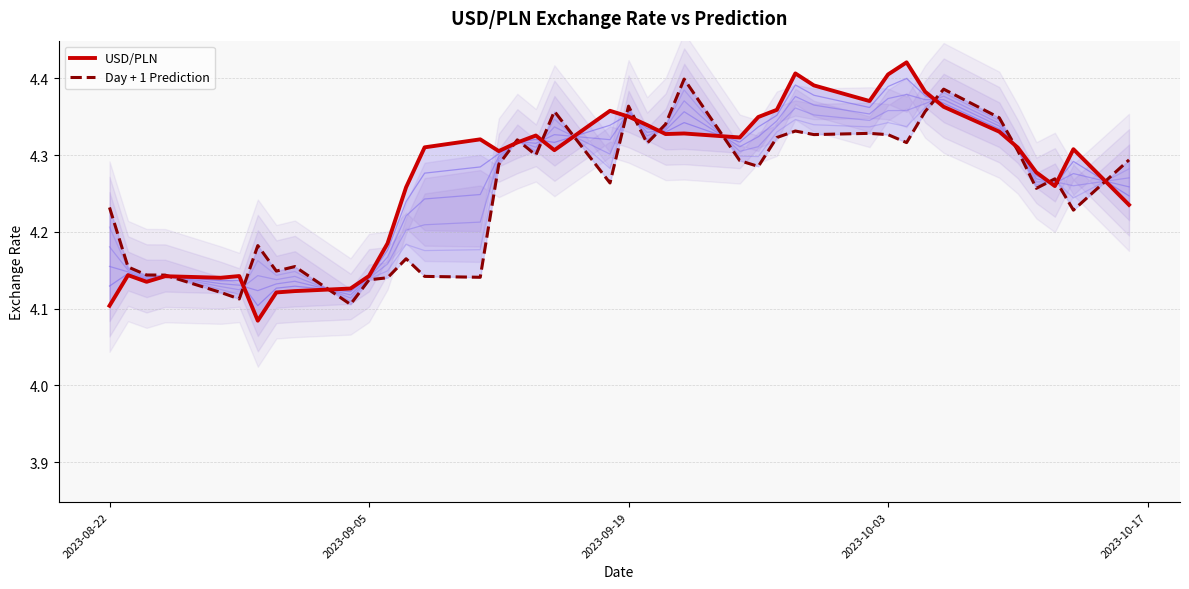

What value does the USD/PLN series have at 2023-10-03?

4.4